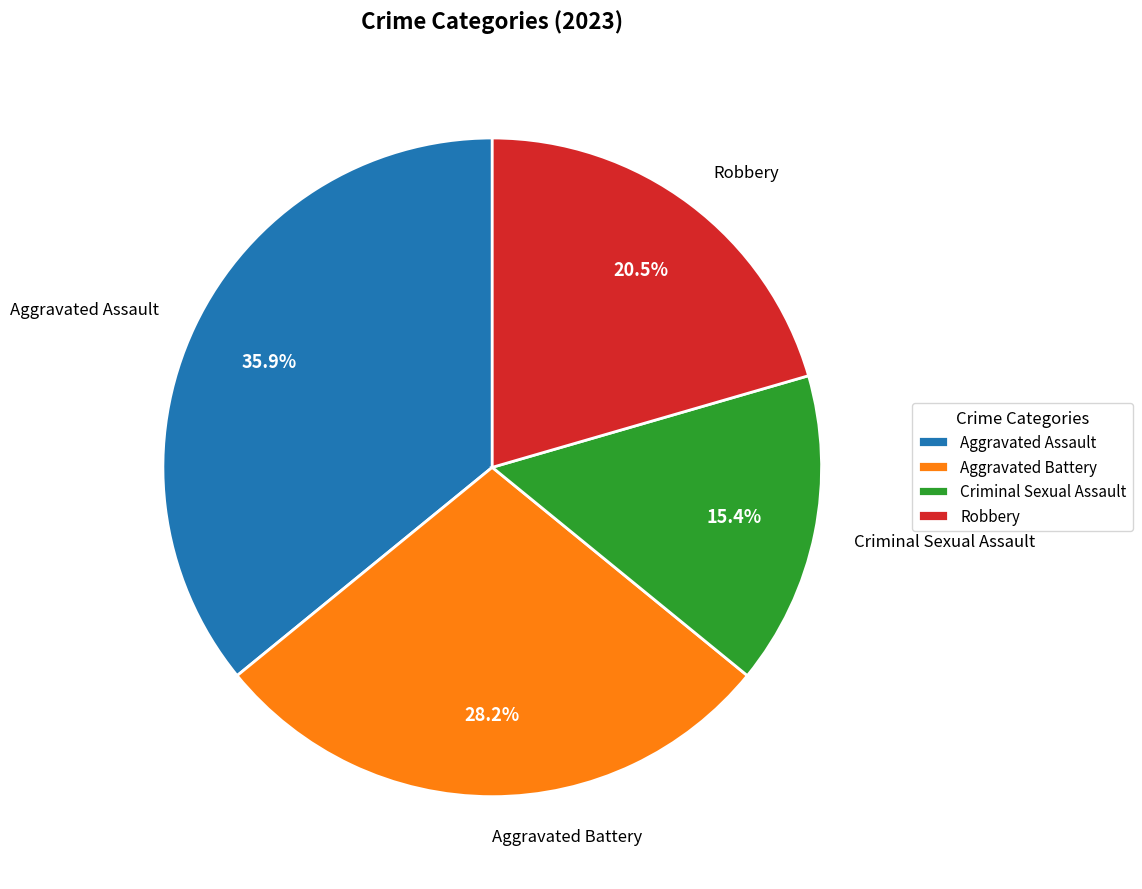

What percentage is NOT represented by Robbery?

79.5%